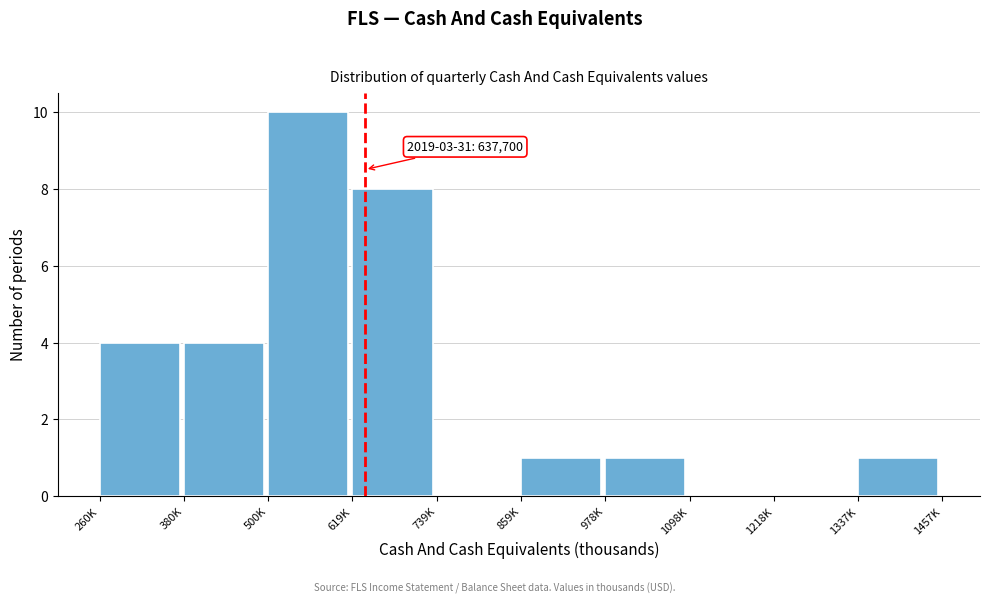

Reading right to left, extract all data points from this chart.

1337K=1	1218K=0	1098K=0	978K=1	859K=1	739K=0	619K=8	500K=10	380K=4	260K=4